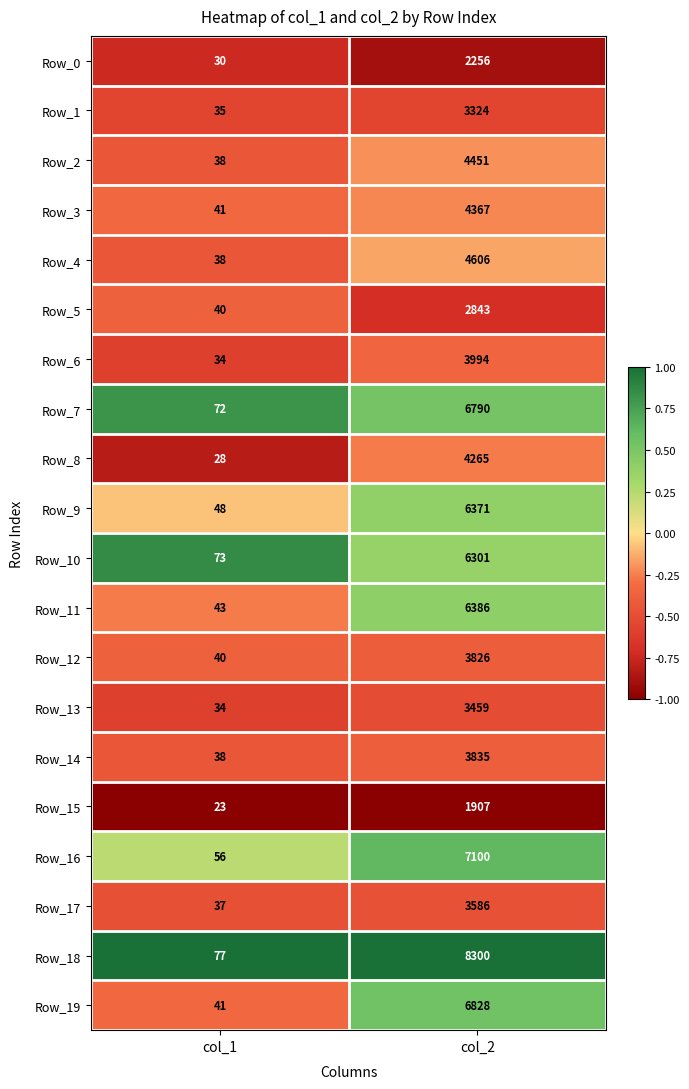

Which label corresponds to the smallest value in the chart?

col_1